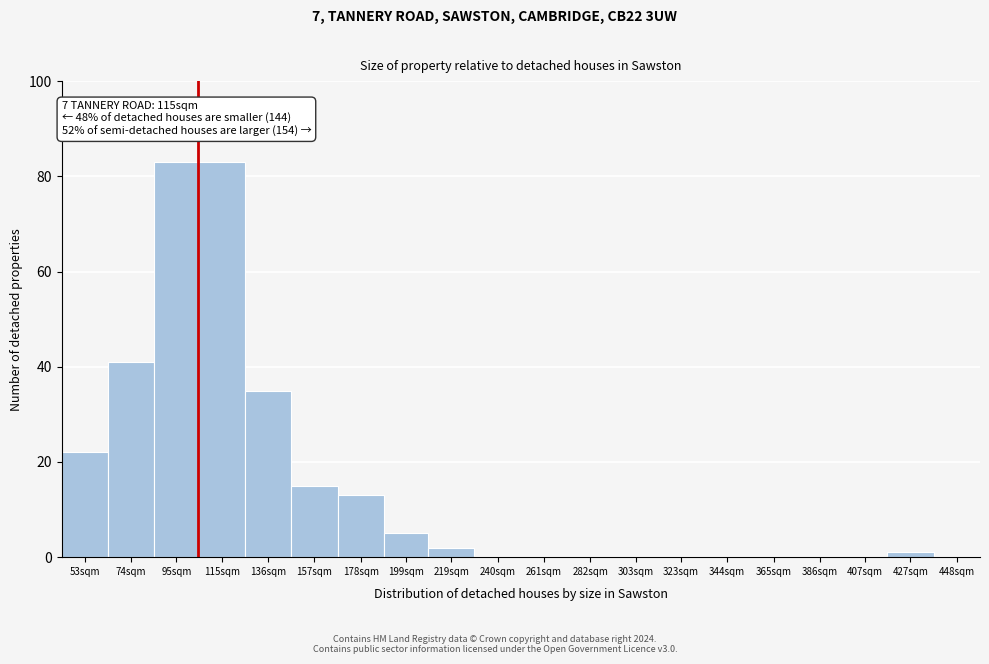

Reading left to right, list all the values displayed in this chart.

53sqm=22	74sqm=41	95sqm=83	115sqm=83	136sqm=35	157sqm=15	178sqm=13	199sqm=5	219sqm=2	240sqm=0	261sqm=0	282sqm=0	303sqm=0	323sqm=0	344sqm=0	365sqm=0	386sqm=0	407sqm=0	427sqm=1	448sqm=0